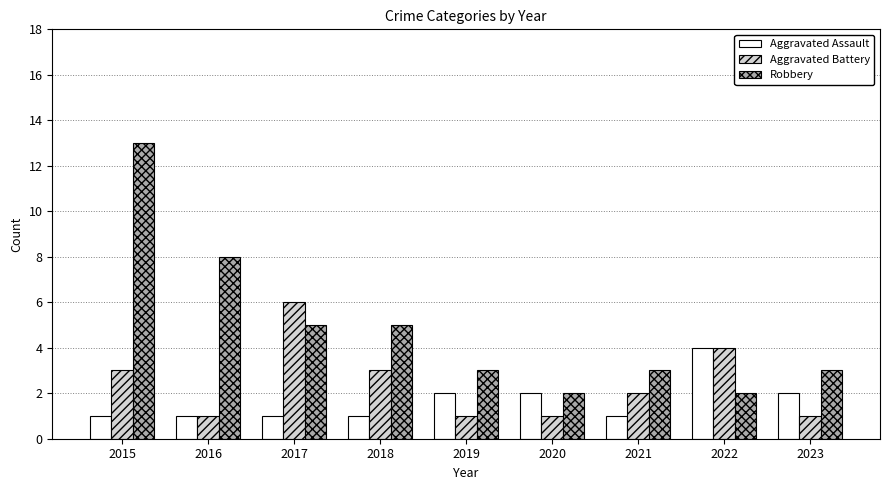

What is the maximum value shown in the chart?

13